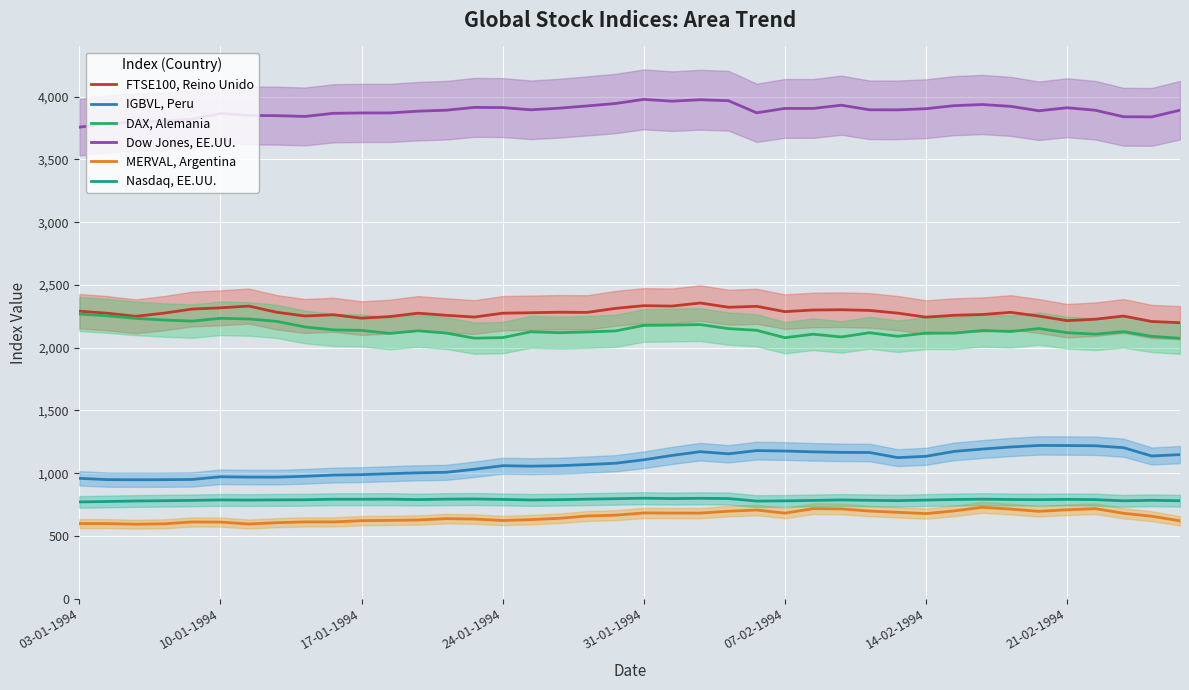

How many values in the IGBVL, Peru series are below 1106?

20